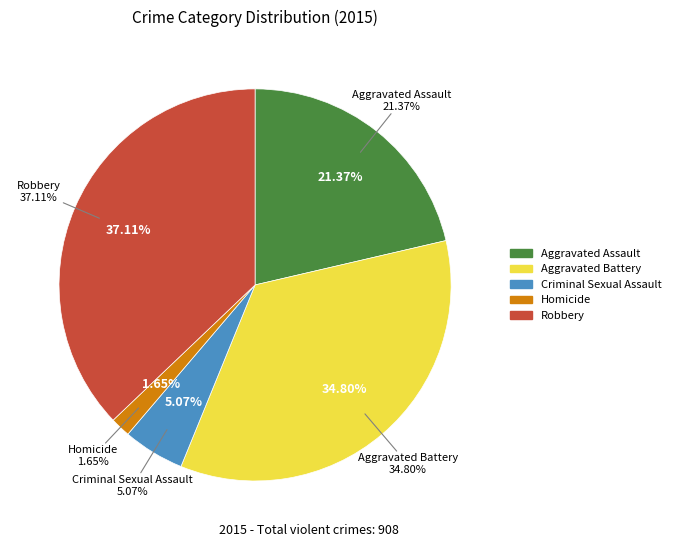

What percentage is the Homicide slice, to the nearest percent?

2%